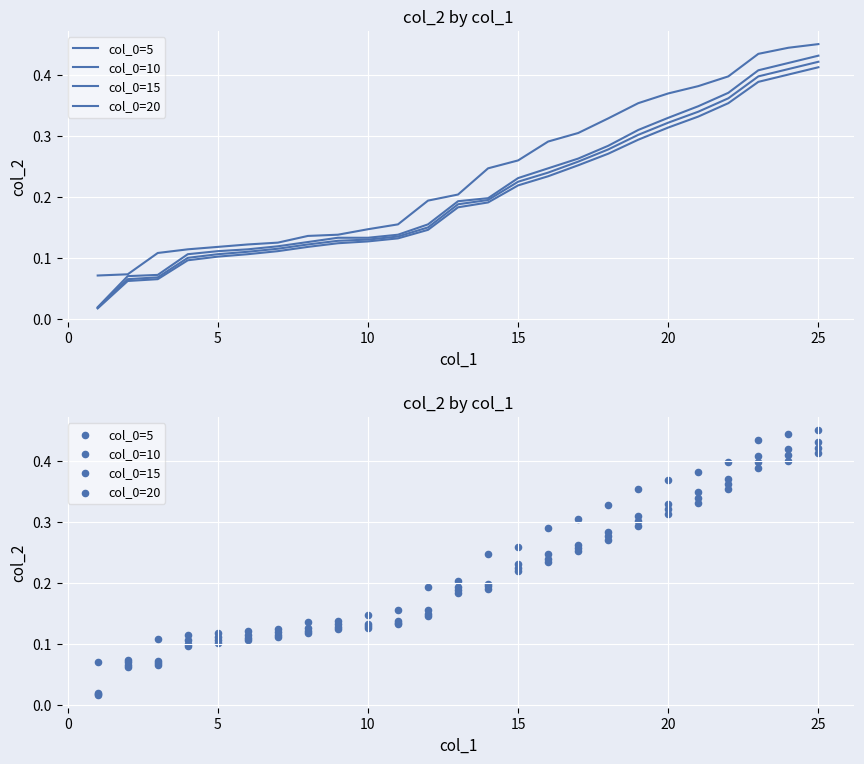

What are all the series names shown in the legend?

col_0=5, col_0=10, col_0=15, col_0=20